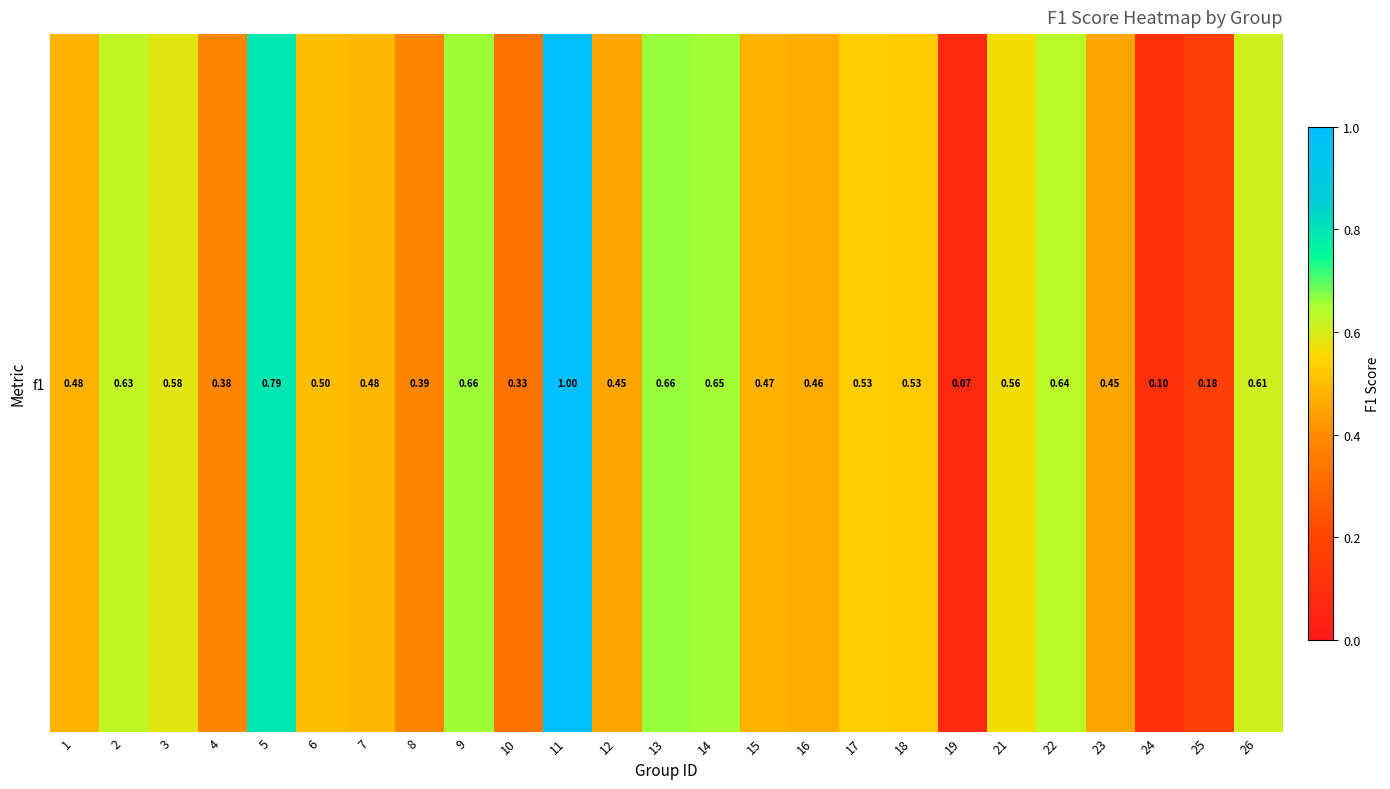

Reading left to right, transcribe all the data shown in this chart.

1=0.5	2=0.6	3=0.6	4=0.4	5=0.8	6=0.5	7=0.5	8=0.4	9=0.7	10=0.3	11=1.0	12=0.5	13=0.7	14=0.7	15=0.5	16=0.5	17=0.5	18=0.5	19=0.1	21=0.6	22=0.6	23=0.4	24=0.1	25=0.2	26=0.6